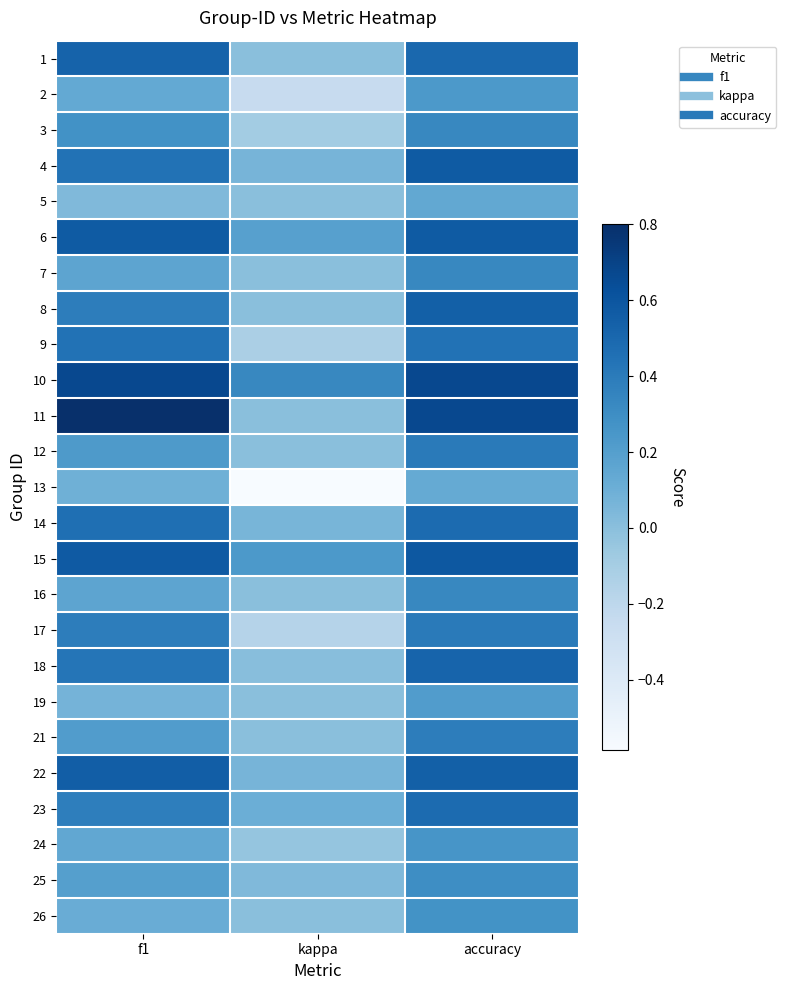

Reading left to right, extract all data points from this chart.

1: f1=0.5	kappa=0.0	accuracy=0.5
2: f1=0.1	kappa=-0.2	accuracy=0.2
3: f1=0.3	kappa=-0.1	accuracy=0.3
4: f1=0.4	kappa=0.1	accuracy=0.6
5: f1=0.0	kappa=0.0	accuracy=0.1
6: f1=0.6	kappa=0.2	accuracy=0.6
7: f1=0.2	kappa=0.0	accuracy=0.3
8: f1=0.4	kappa=0.0	accuracy=0.5
9: f1=0.4	kappa=-0.1	accuracy=0.4
10: f1=0.7	kappa=0.3	accuracy=0.7
11: f1=0.8	kappa=0.0	accuracy=0.7
12: f1=0.2	kappa=0.0	accuracy=0.4
13: f1=0.1	kappa=-0.6	accuracy=0.1
14: f1=0.5	kappa=0.1	accuracy=0.5
15: f1=0.6	kappa=0.2	accuracy=0.6
16: f1=0.2	kappa=0.0	accuracy=0.3
17: f1=0.4	kappa=-0.2	accuracy=0.4
18: f1=0.4	kappa=0.0	accuracy=0.5
19: f1=0.1	kappa=0.0	accuracy=0.2
21: f1=0.2	kappa=0.0	accuracy=0.4
22: f1=0.6	kappa=0.1	accuracy=0.5
23: f1=0.4	kappa=0.1	accuracy=0.5
24: f1=0.1	kappa=-0.0	accuracy=0.3
25: f1=0.2	kappa=0.0	accuracy=0.3
26: f1=0.1	kappa=0.0	accuracy=0.3